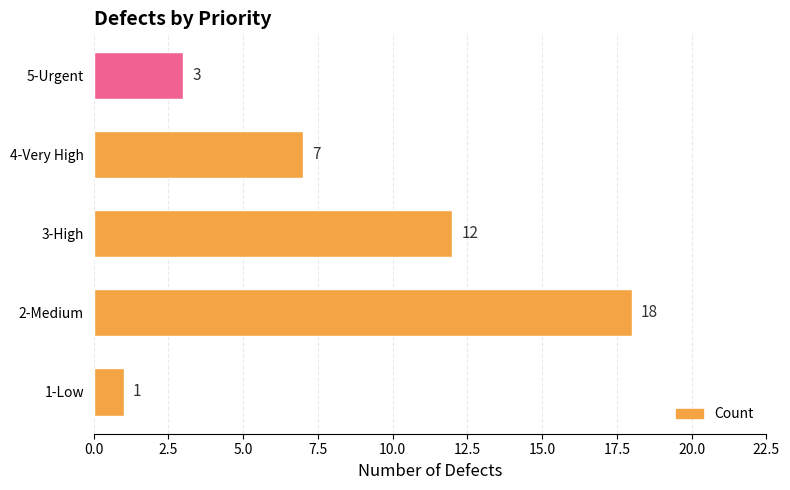

Count the values in the range 3 to 12.

3